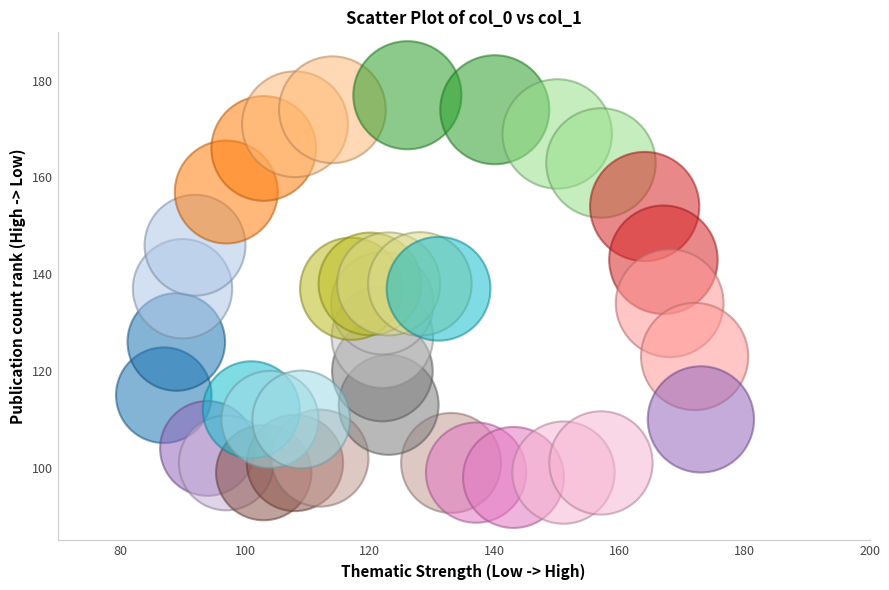

What is the range of X values (max minus min)?

86